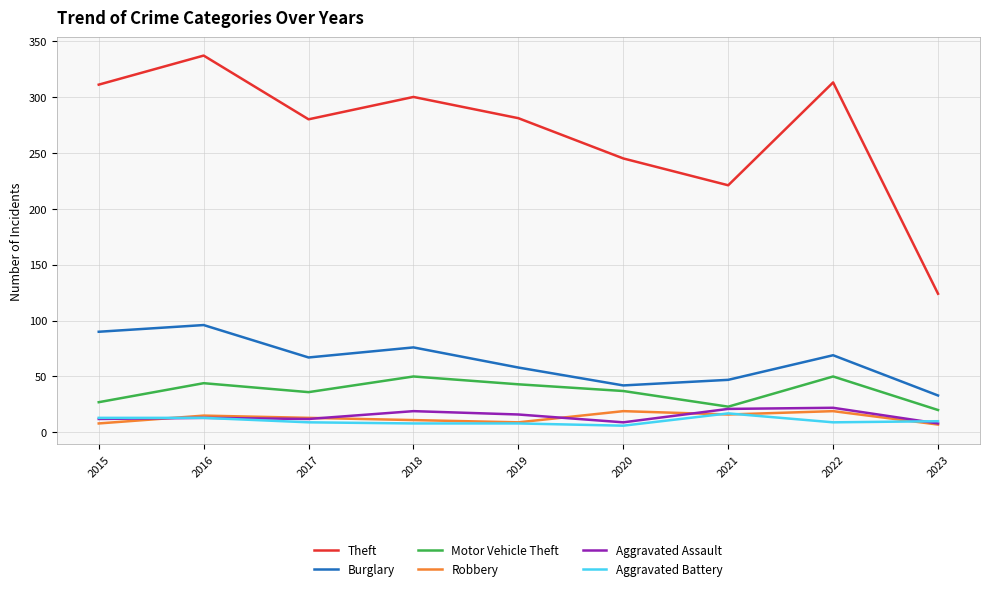

True or false: Burglary and Aggravated Battery intersect in this chart.

False